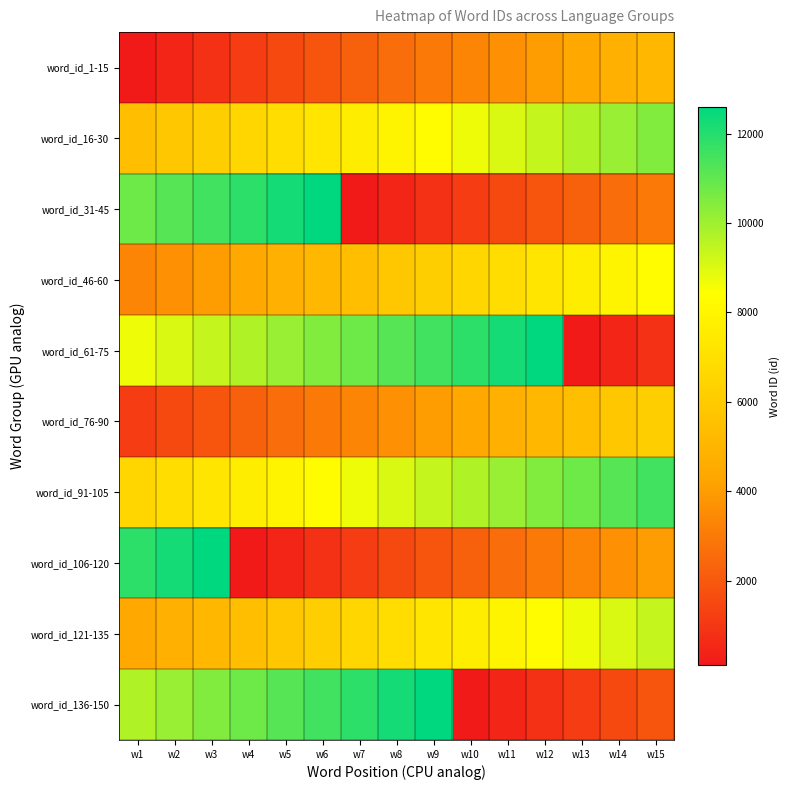

At which category is the sum across all series the highest?

w3